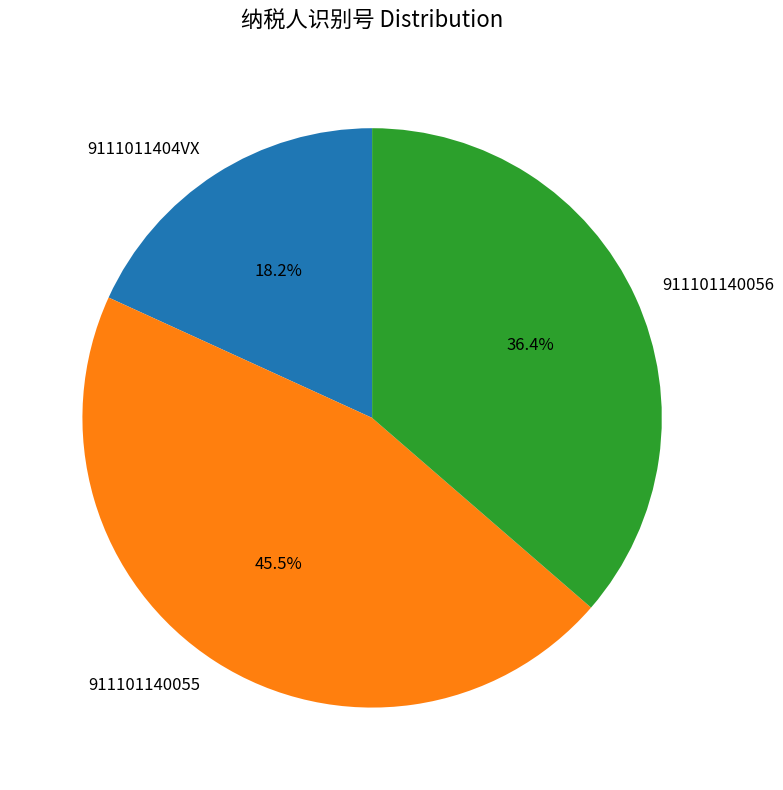

True or false: 911101140056 accounts for 30% of the total.

False